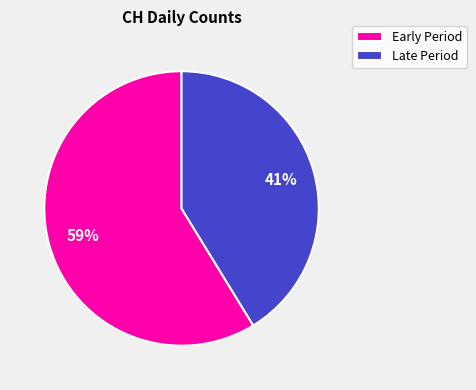

To the nearest percent, what portion does Late Period represent?

41%